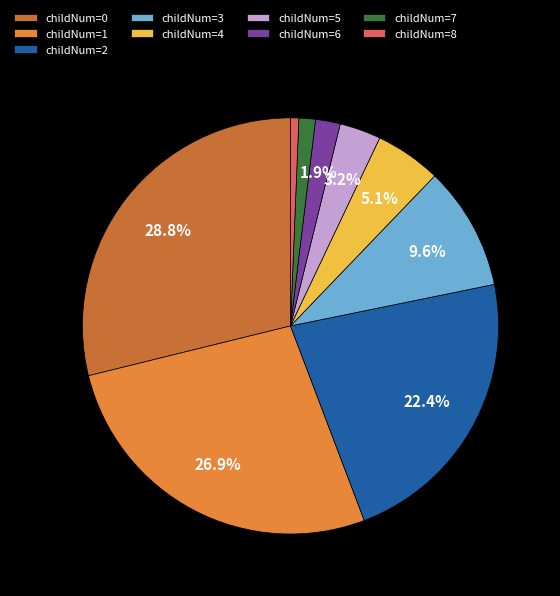

Is there any slice that represents more than half of the pie?

No